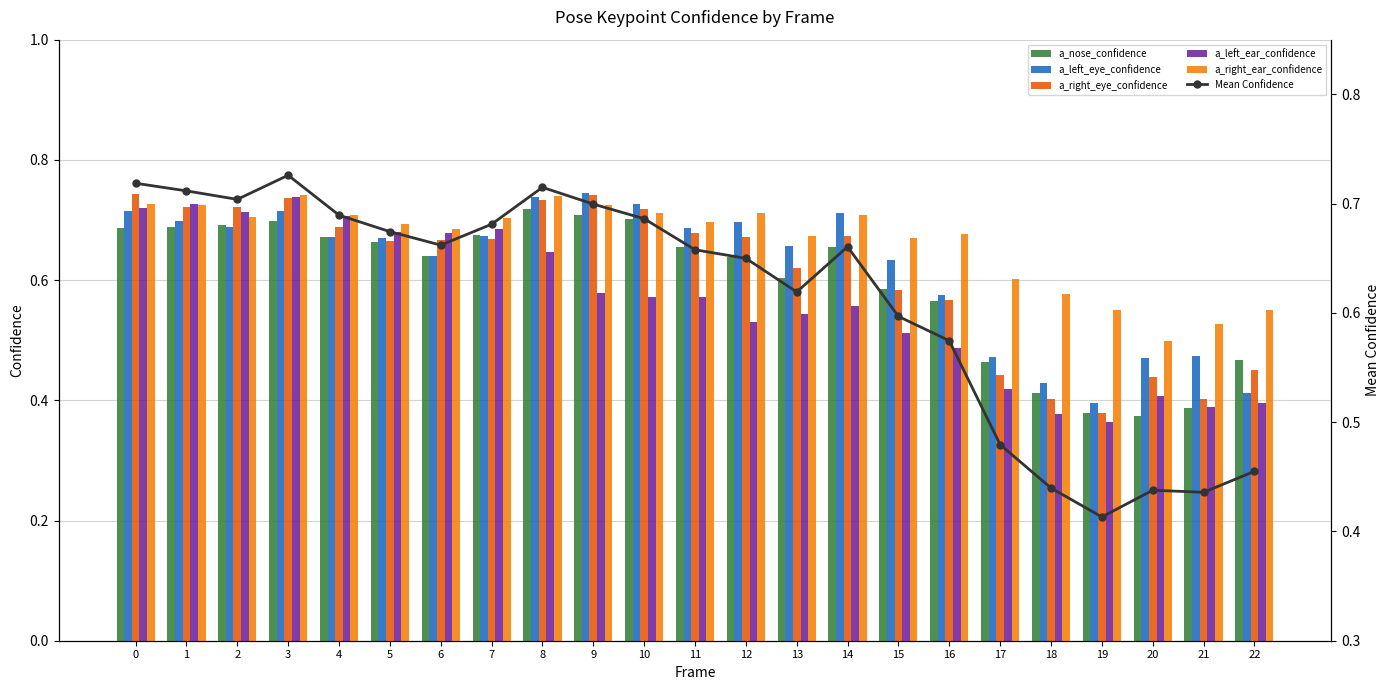

What is the sum of all a_right_eye_confidence values?

14.1